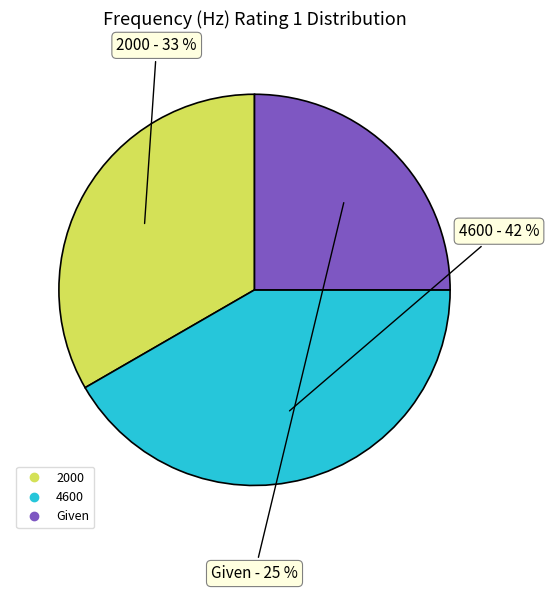

Does 2000 account for over 50% of the chart?

No